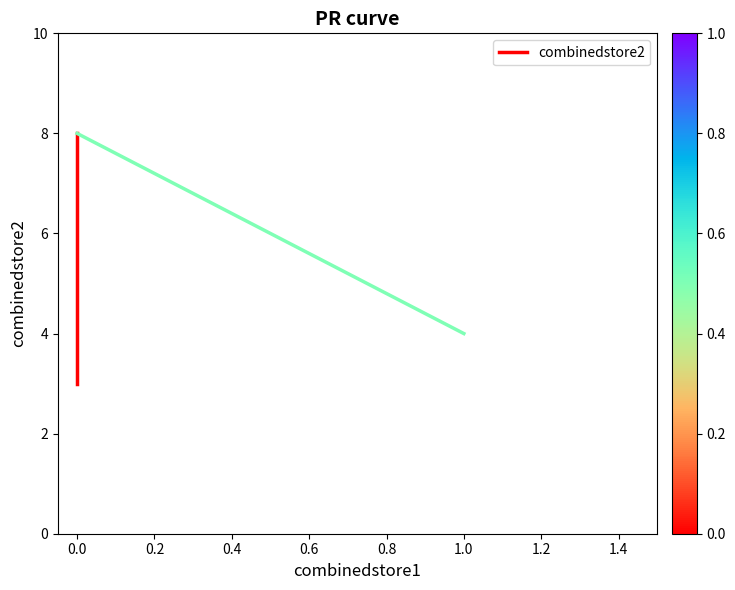

The chart shows a value of 8 at 0.0. True or false?

True